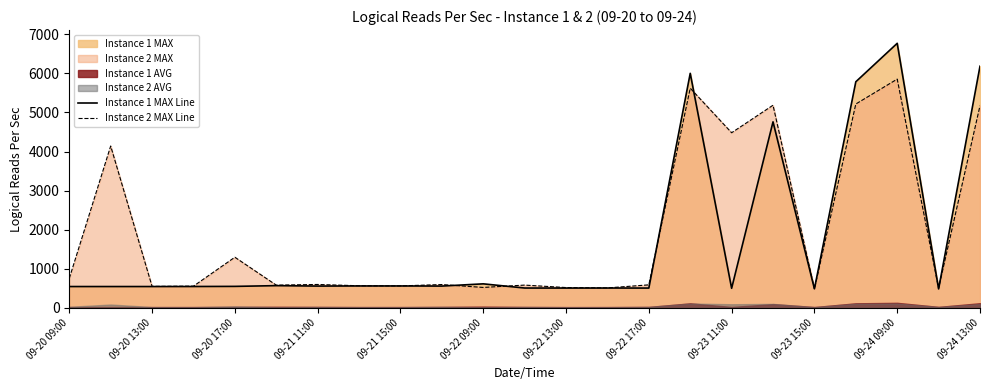

At which label does Instance 2 MAX Line reach its peak?

09-24 09:00